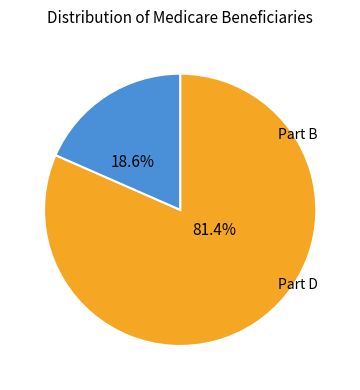

How many slices are in this pie chart?

2